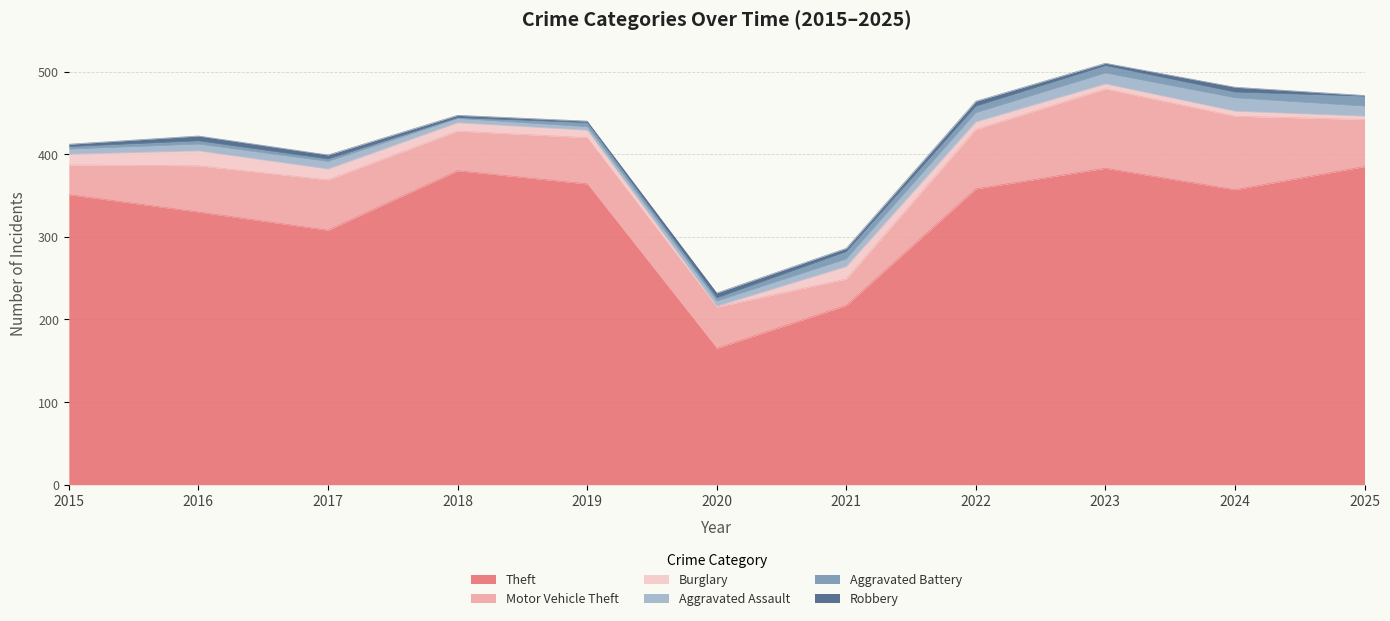

Between 2021 and 2019, which is larger?

2019